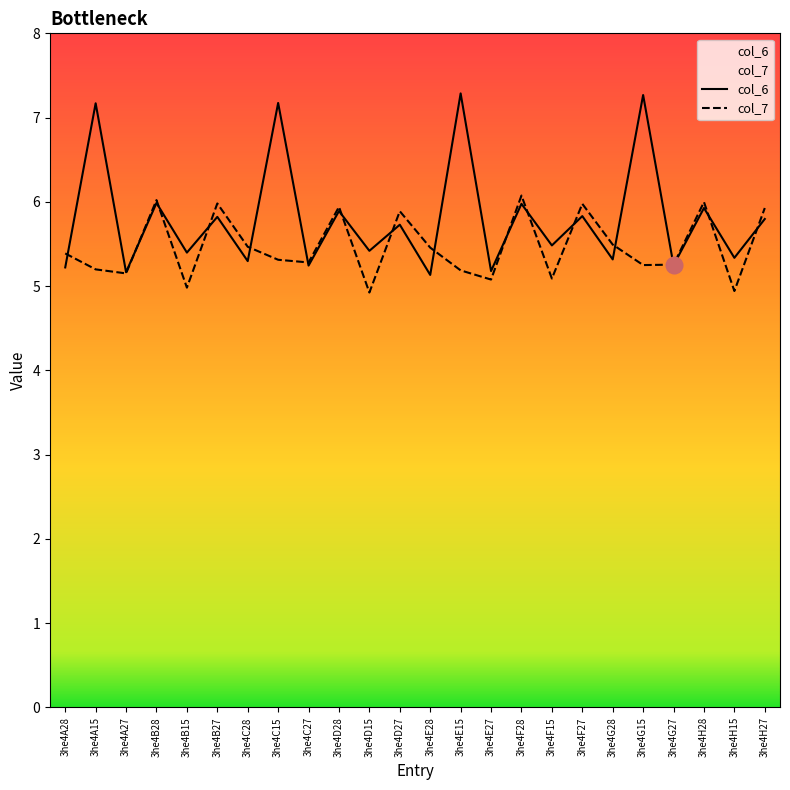

At which label does col_6 reach its peak?

3he4E15